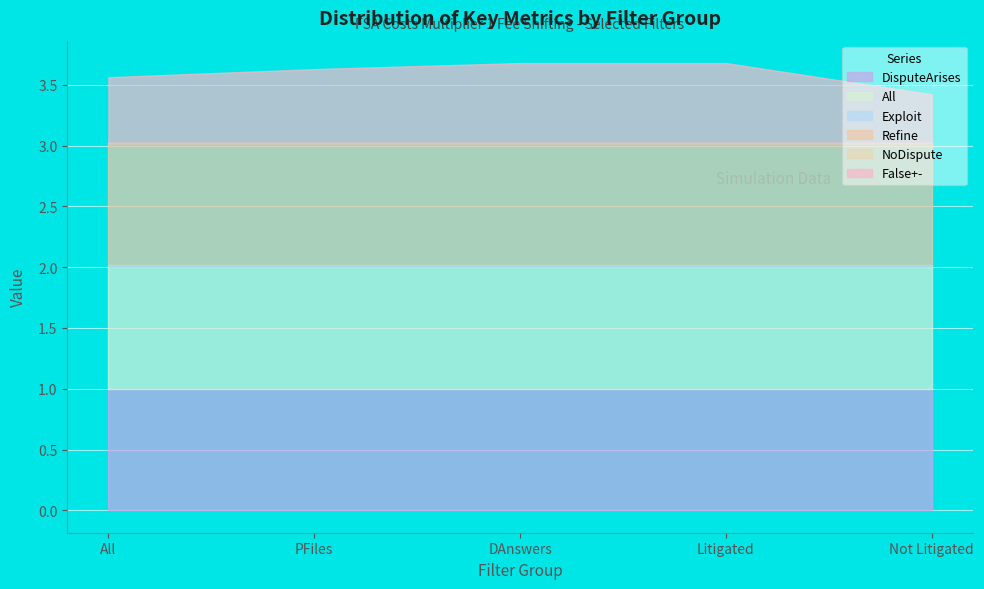

What is the value of the DisputeArises point at the 2nd from the left?

1.0